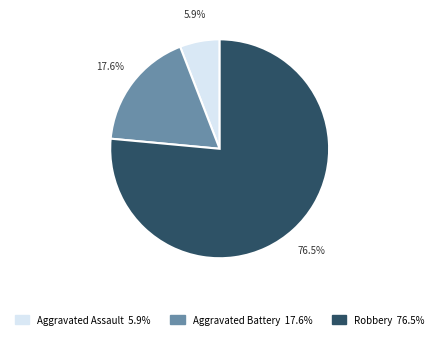

Does any single category account for the majority?

Yes